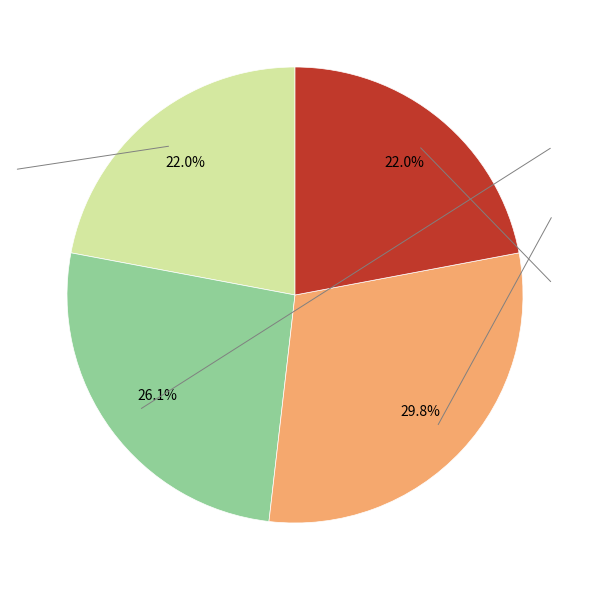

Is there any slice that represents more than half of the pie?

No